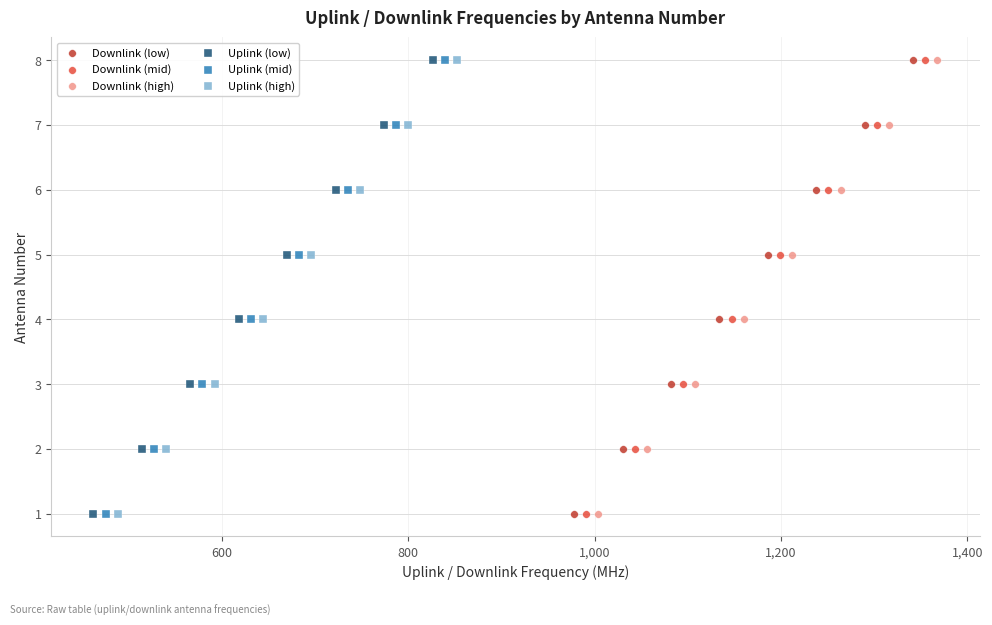

What are all the series names shown in the legend?

Downlink (low), Downlink (mid), Downlink (high), Uplink (low), Uplink (mid), Uplink (high)